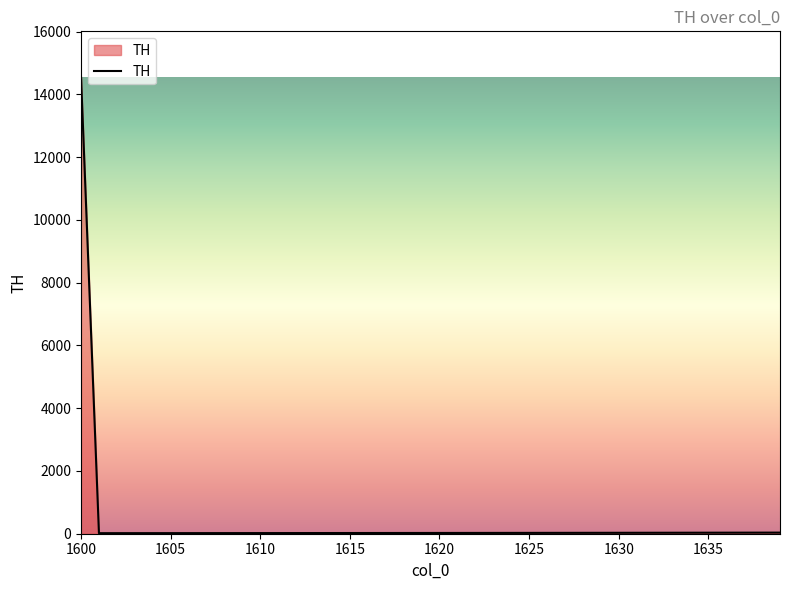

What is the maximum value shown in the chart?

14557.4